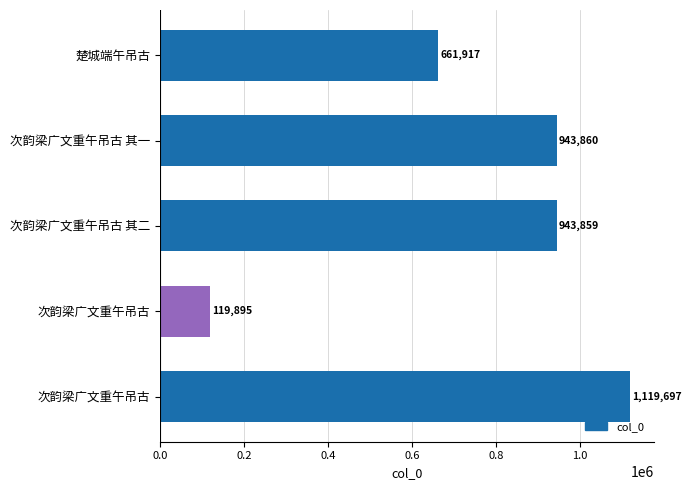

How many categories are shown in the chart?

5